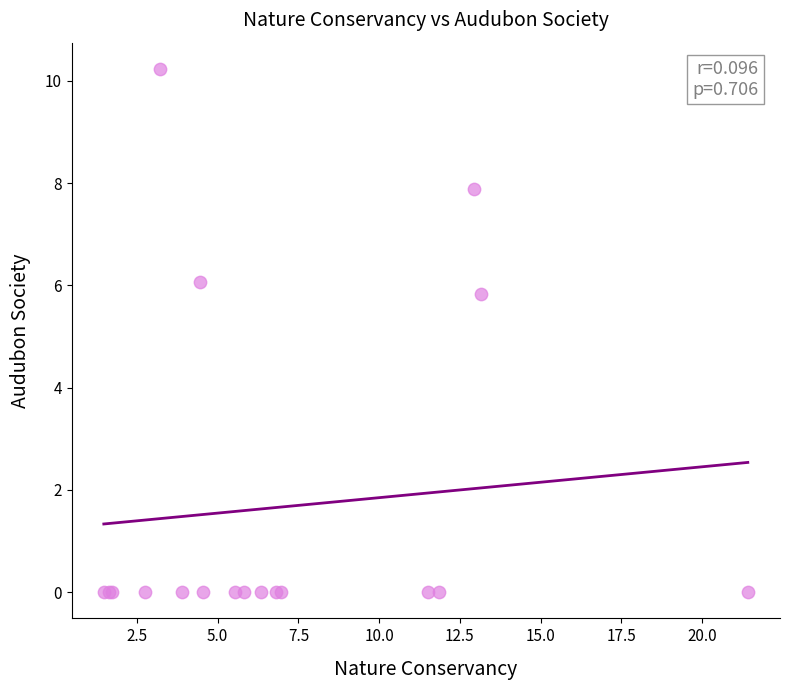

What Y value in the scatter plot is closest to 5?

5.8